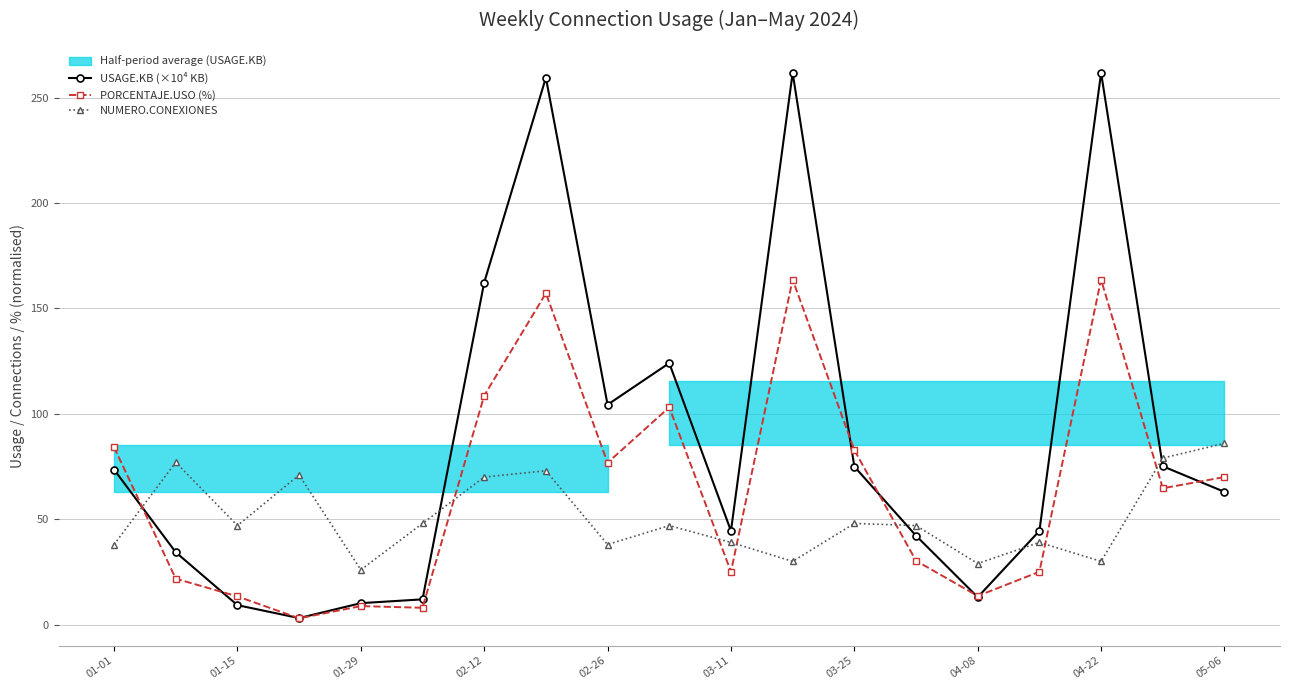

True or false: NUMERO.CONEXIONES has more than 0 points higher than both neighbors.

True